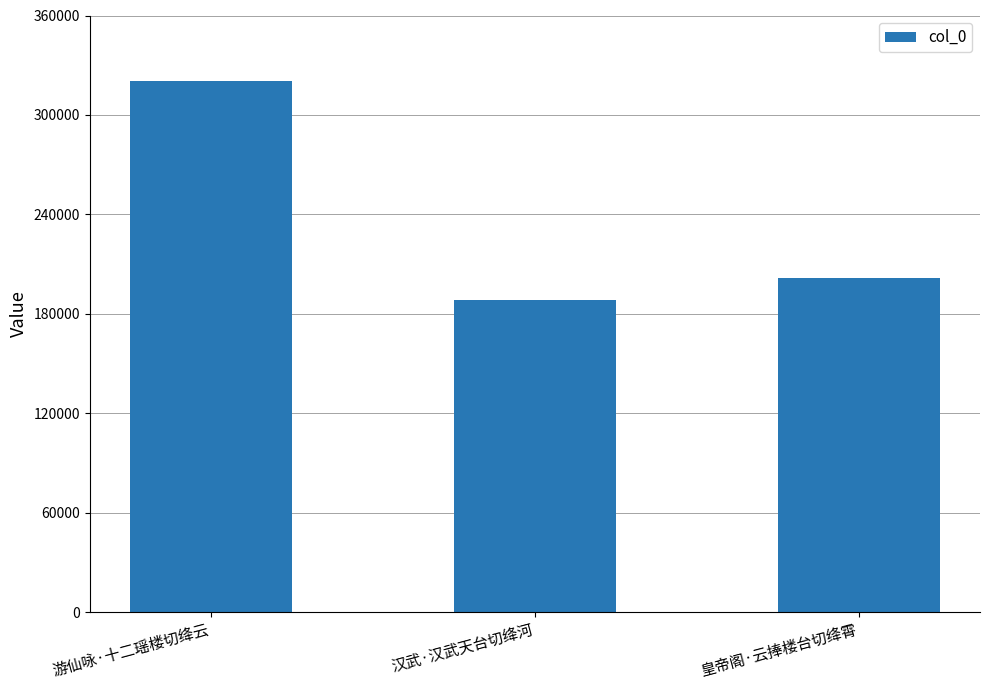

Rank the categories by value from highest to lowest.

游仙咏·十二瑶楼切绛云, 皇帝阁·云捧楼台切绛霄, 汉武·汉武天台切绛河